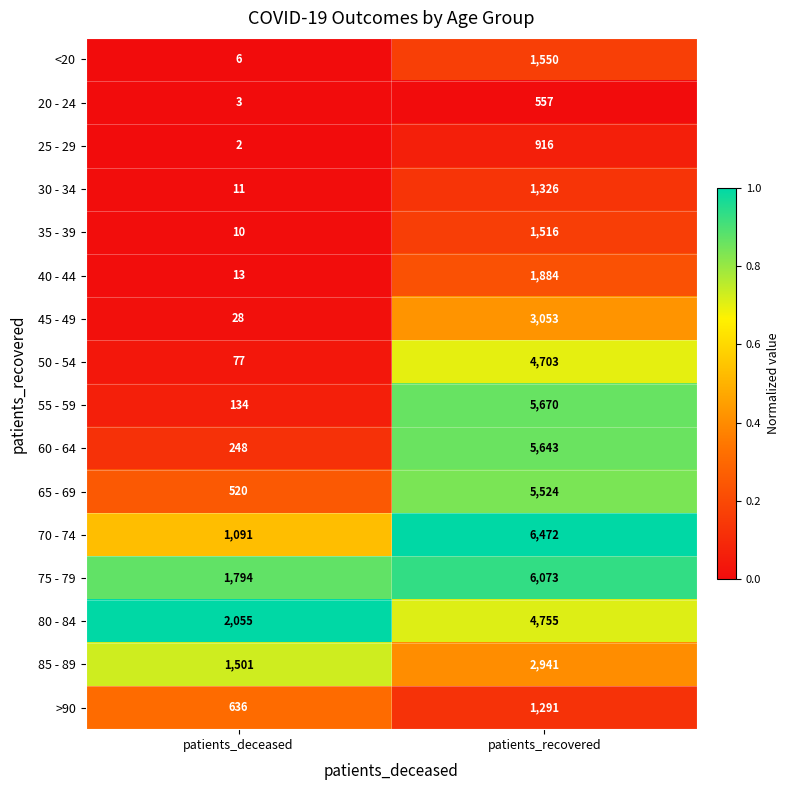

Is the value of <20 at patients_recovered greater than the value of 35 - 39 at patients_recovered?

Yes